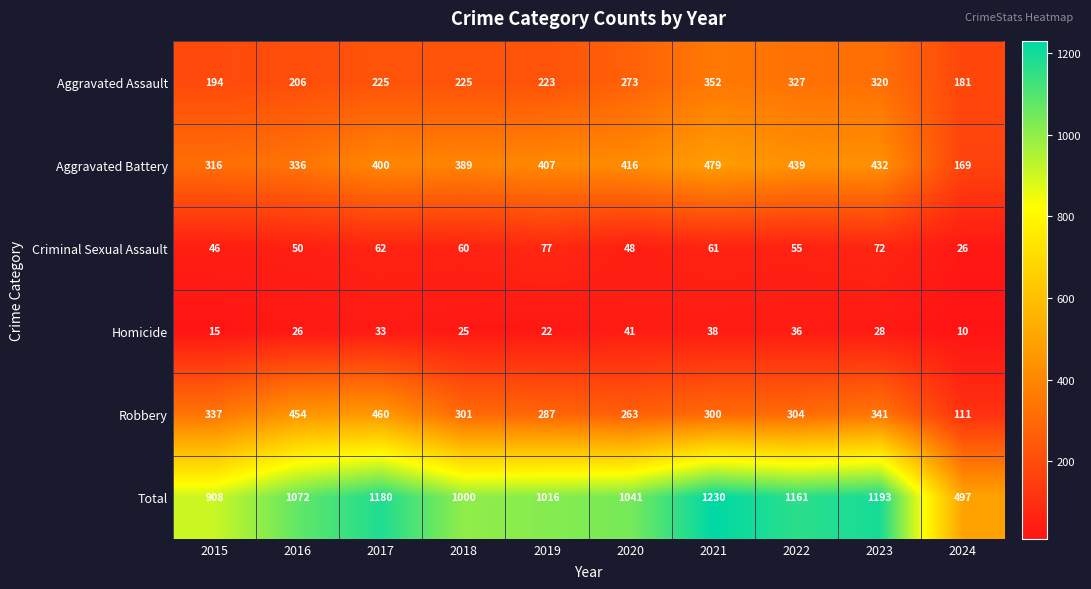

Between 2016 and 2019, which series saw the biggest shift?

Robbery